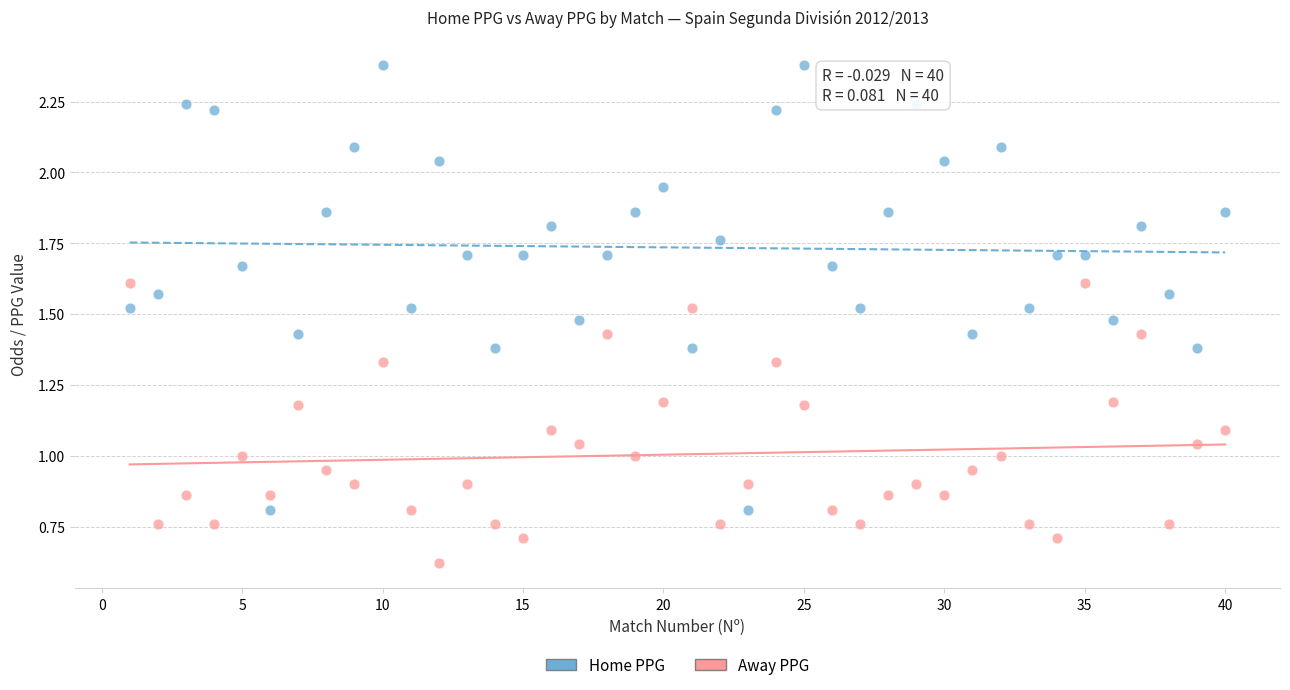

Which series contains the lowest Y value?

Away PPG